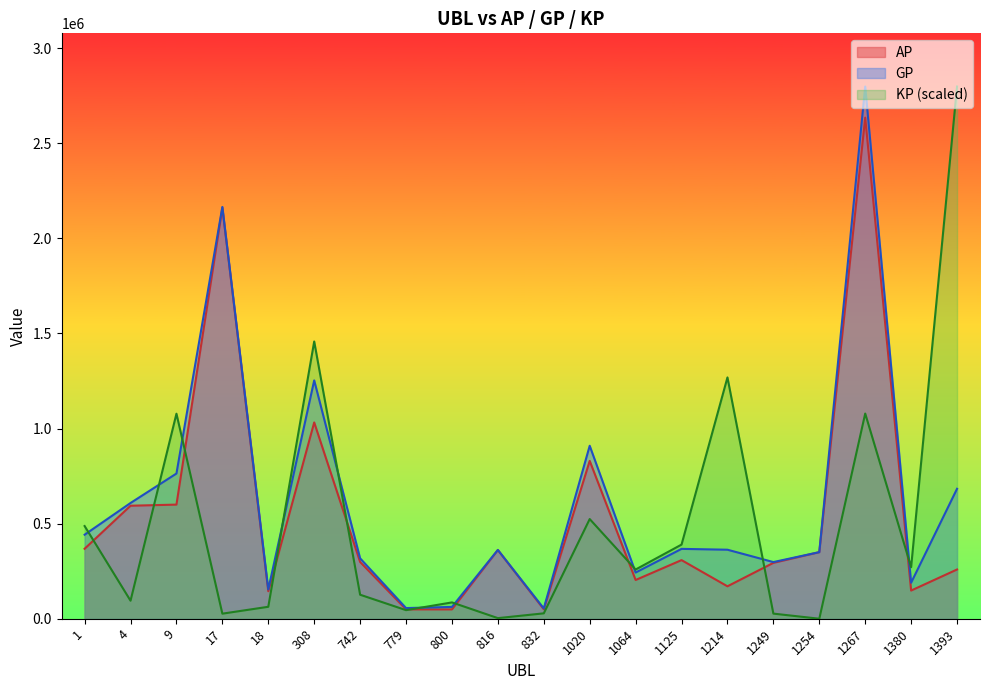

Reading left to right, list all the values displayed in this chart.

AP: 1=367880.0	4=594200.0	9=600043.0	17=2161135.0	18=144641.0	308=1032100.0	742=298448.0	779=49246.0	800=49030.0	816=361351.0	832=49778.0	1020=830010.0	1064=203670.0	1125=308222.0	1214=170483.0	1249=293837.0	1254=350096.0	1267=2634701.0	1380=148181.0	1393=258911.0
GP: 1=441787.0	4=608577.0	9=763533.0	17=2165175.0	18=154162.0	308=1253185.0	742=317590.0	779=56092.0	800=62041.0	816=361831.0	832=54073.0	1020=909486.0	1064=242913.0	1125=367338.0	1214=362898.0	1249=297915.0	1254=350096.0	1267=2798316.0	1380=189276.0	1393=683271.0
KP: 1=487360.7	4=94804.8	9=1078080.2	17=26640.6	18=62783.4	308=1457881.0	742=126226.1	779=45143.9	800=85802.4	816=3165.2	832=28318.8	1020=524083.8	1064=258776.1	1125=389819.3	1214=1268824.0	1249=26891.1	1254=0.0	1267=1078905.8	1380=270988.6	1393=2798316.0